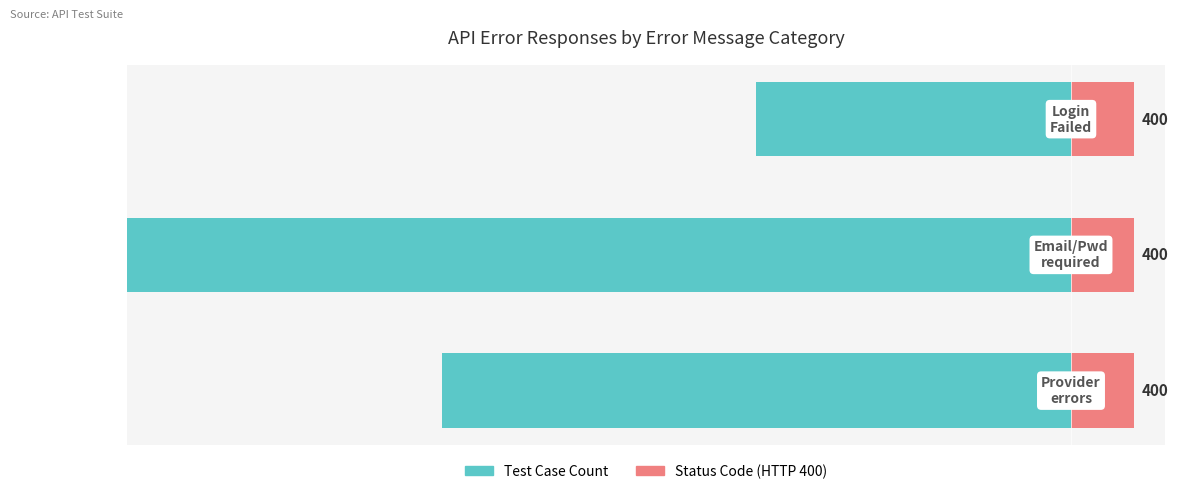

Between −60 and −40, which series saw the biggest shift?

Test Case Count